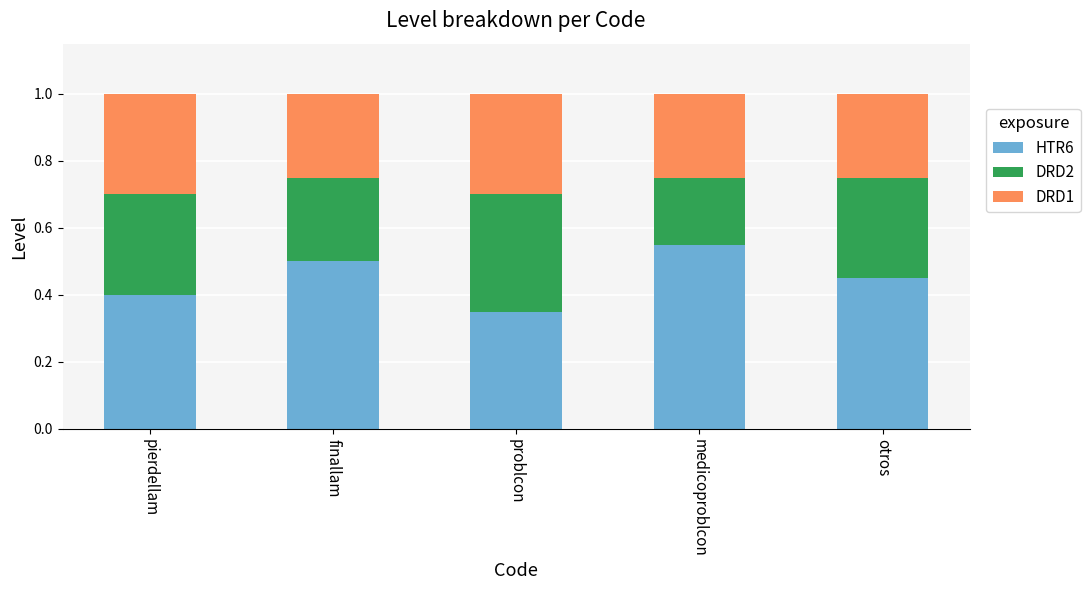

Which category has the lowest value in the HTR6 series?

problcon